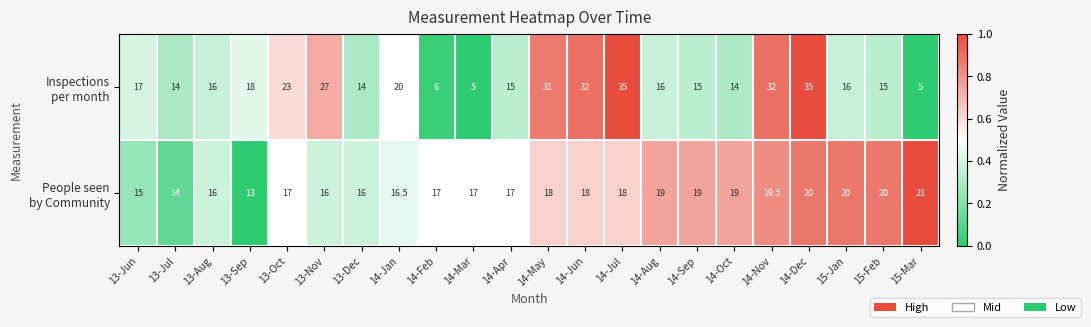

What is the spread (max minus min) of values at 14-Aug?

3.0